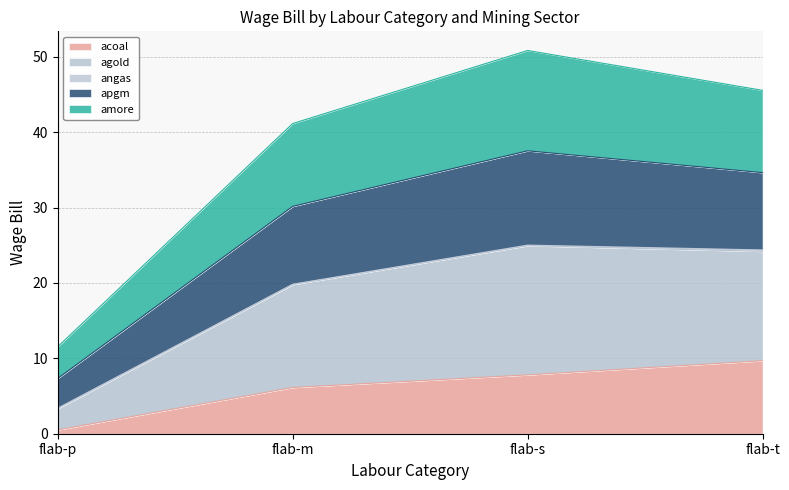

How many lines are shown in the chart?

5